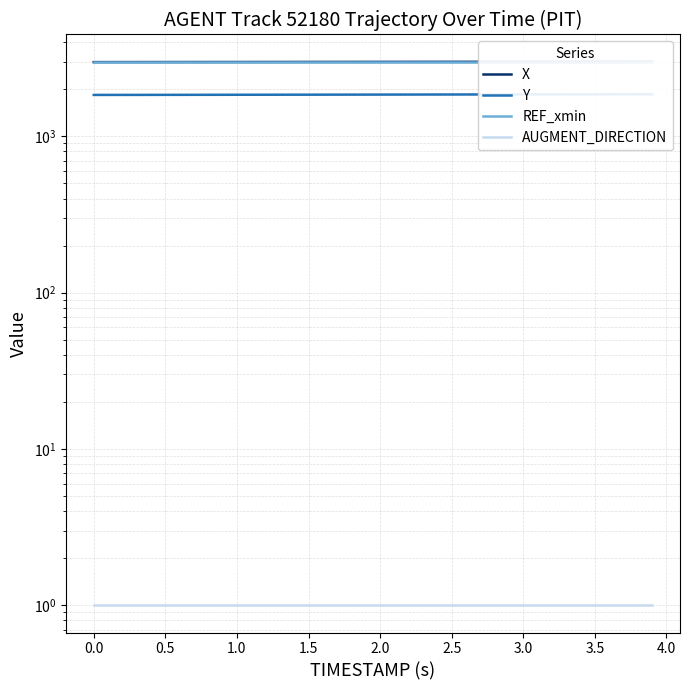

Reading right to left, list all the values displayed in this chart.

X: 3003.5	3003.0	3002.5	3002.0	3001.5	3000.9	3000.4	2999.9	2999.4	2998.8	2998.3	2997.8	2997.3	2996.8	2996.2	2995.7	2995.2	2994.7	2994.1	2993.6	2993.1	2992.6	2992.0	2991.5	2991.0	2990.5	2990.0	2989.5	2988.9	2988.4	2987.9	2987.4	2986.9	2986.4	2986.0	2985.5	2985.0	2984.6	2984.1	2983.7
Y: 1858.7	1858.2	1857.8	1857.3	1856.8	1856.3	1855.8	1855.3	1854.8	1854.3	1853.8	1853.4	1852.9	1852.4	1851.9	1851.4	1851.0	1850.5	1850.0	1849.5	1849.0	1848.5	1848.1	1847.6	1847.1	1846.7	1846.2	1845.7	1845.2	1844.8	1844.3	1843.9	1843.4	1843.0	1842.5	1842.1	1841.7	1841.2	1840.8	1840.4
REF_xmin: 2983.7	2983.7	2983.7	2983.7	2983.7	2983.7	2983.7	2983.7	2983.7	2983.7	2983.7	2983.7	2983.7	2983.7	2983.7	2983.7	2983.7	2983.7	2983.7	2983.7	2983.7	2983.7	2983.7	2983.7	2983.7	2983.7	2983.7	2983.7	2983.7	2983.7	2983.7	2983.7	2983.7	2983.7	2983.7	2983.7	2983.7	2983.7	2983.7	2983.7
AUGMENT_DIRECTION: 1.0	1.0	1.0	1.0	1.0	1.0	1.0	1.0	1.0	1.0	1.0	1.0	1.0	1.0	1.0	1.0	1.0	1.0	1.0	1.0	1.0	1.0	1.0	1.0	1.0	1.0	1.0	1.0	1.0	1.0	1.0	1.0	1.0	1.0	1.0	1.0	1.0	1.0	1.0	1.0